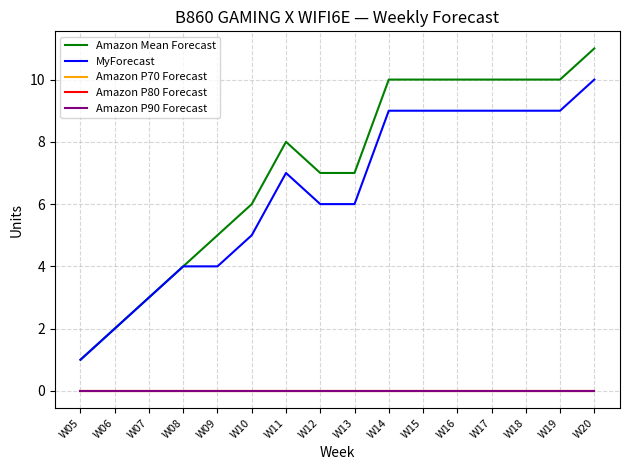

Does the chart display data point markers on the line(s)?

No